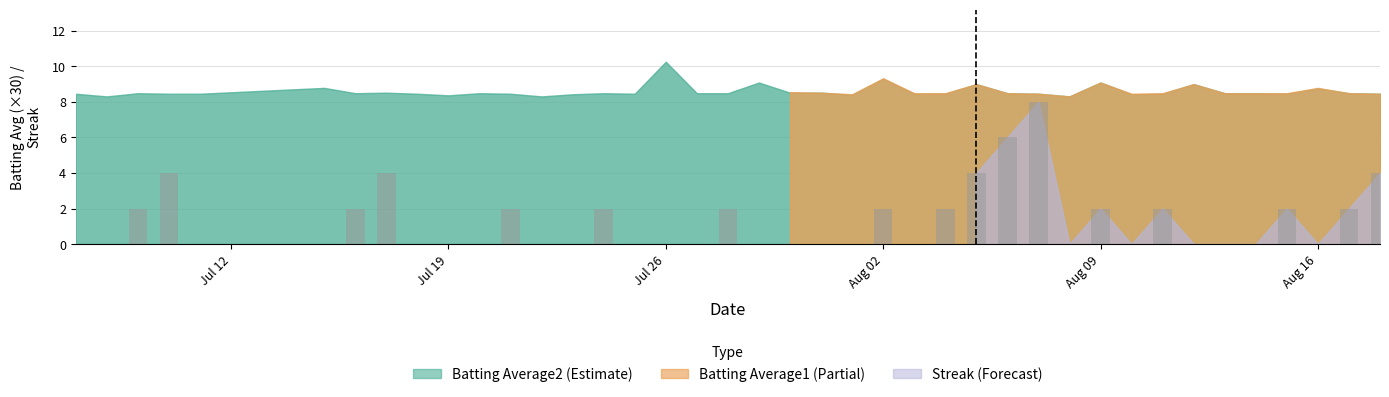

What is the sum of all values?

52